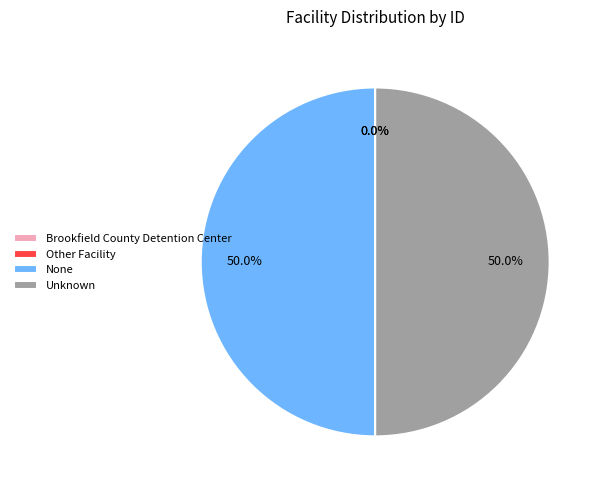

Is the sum of None and Unknown greater than half?

Yes